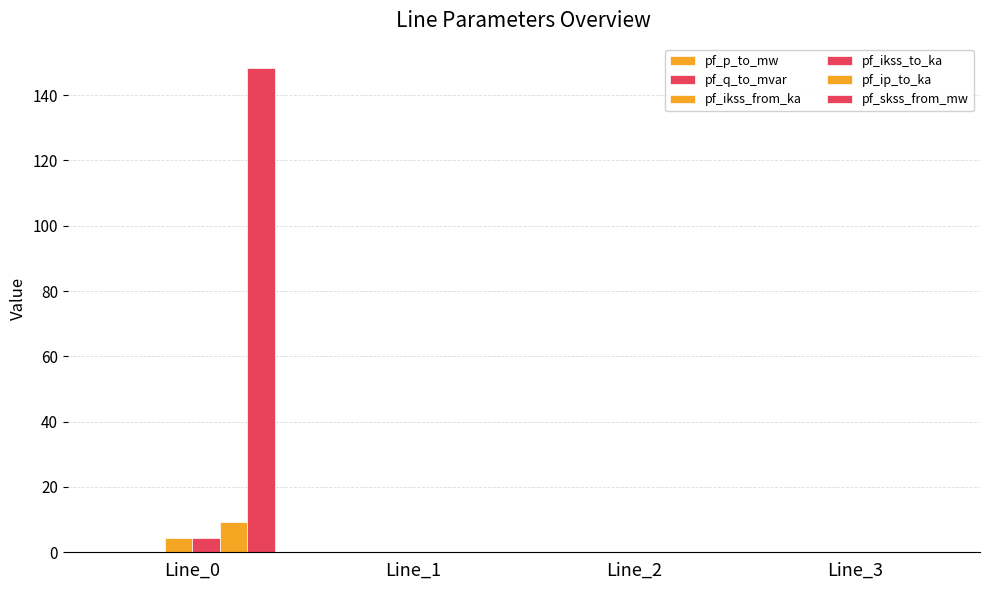

What is the sum of all pf_ikss_to_ka values?

4.3